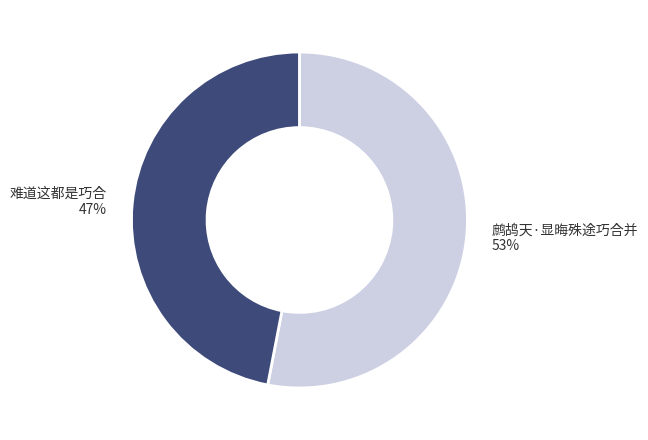

The 鹧鸪天·显晦殊途巧合并 slice represents 48% of the pie. True or false?

False